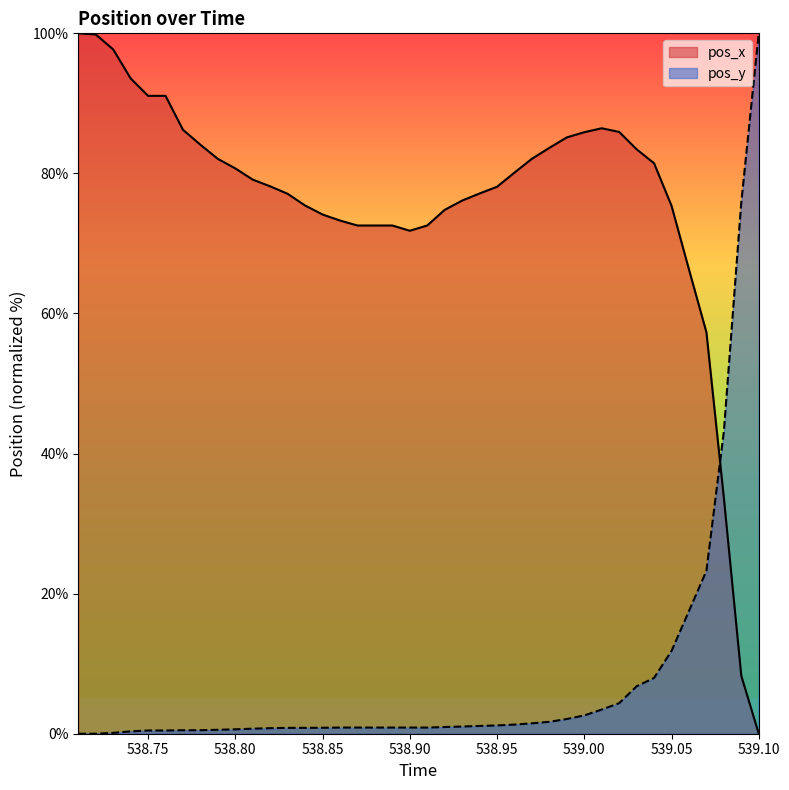

Reading right to left, extract all data points from this chart.

pos_x: 0.0	8.3	33.7	57.3	66.3	75.4	81.4	83.4	85.9	86.4	85.9	85.1	83.7	82.1	80.1	78.1	77.1	76.1	74.8	72.6	71.8	72.6	72.6	72.6	73.3	74.1	75.4	77.1	78.2	79.1	80.7	82.1	84.1	86.2	91.1	91.1	93.6	97.7	99.8	100.0
pos_y: 100.0	75.9	43.2	23.3	17.5	11.8	8.0	6.8	4.4	3.4	2.6	2.1	1.7	1.5	1.3	1.2	1.1	1.0	1.0	0.9	0.9	0.9	0.9	0.9	0.9	0.9	0.8	0.8	0.8	0.7	0.6	0.6	0.5	0.5	0.5	0.5	0.3	0.1	0.0	0.0